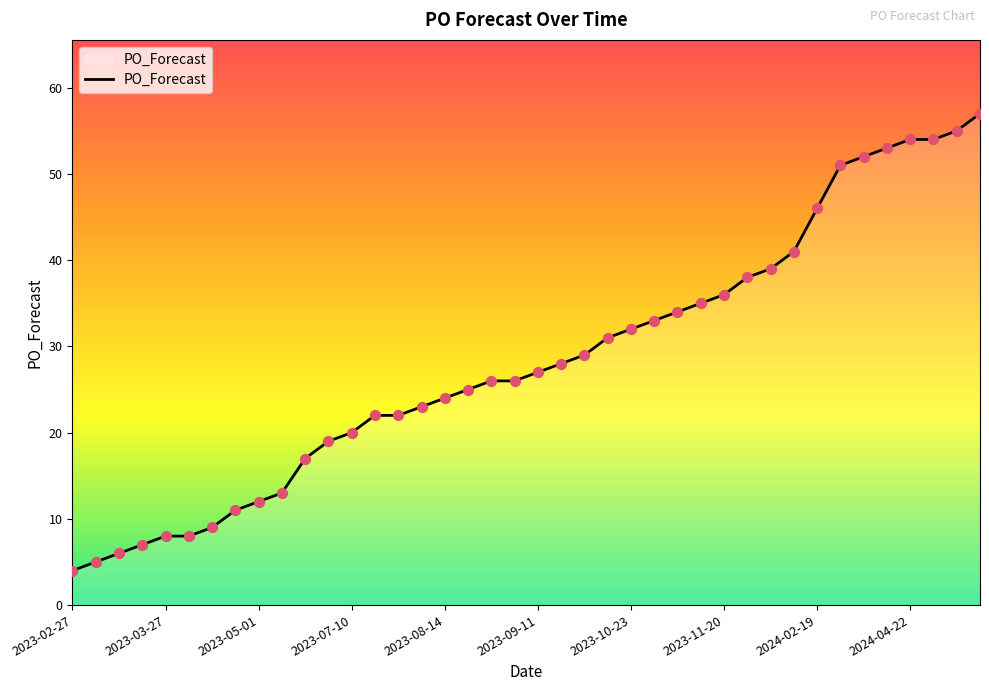

What is the difference between the maximum and minimum values?

53